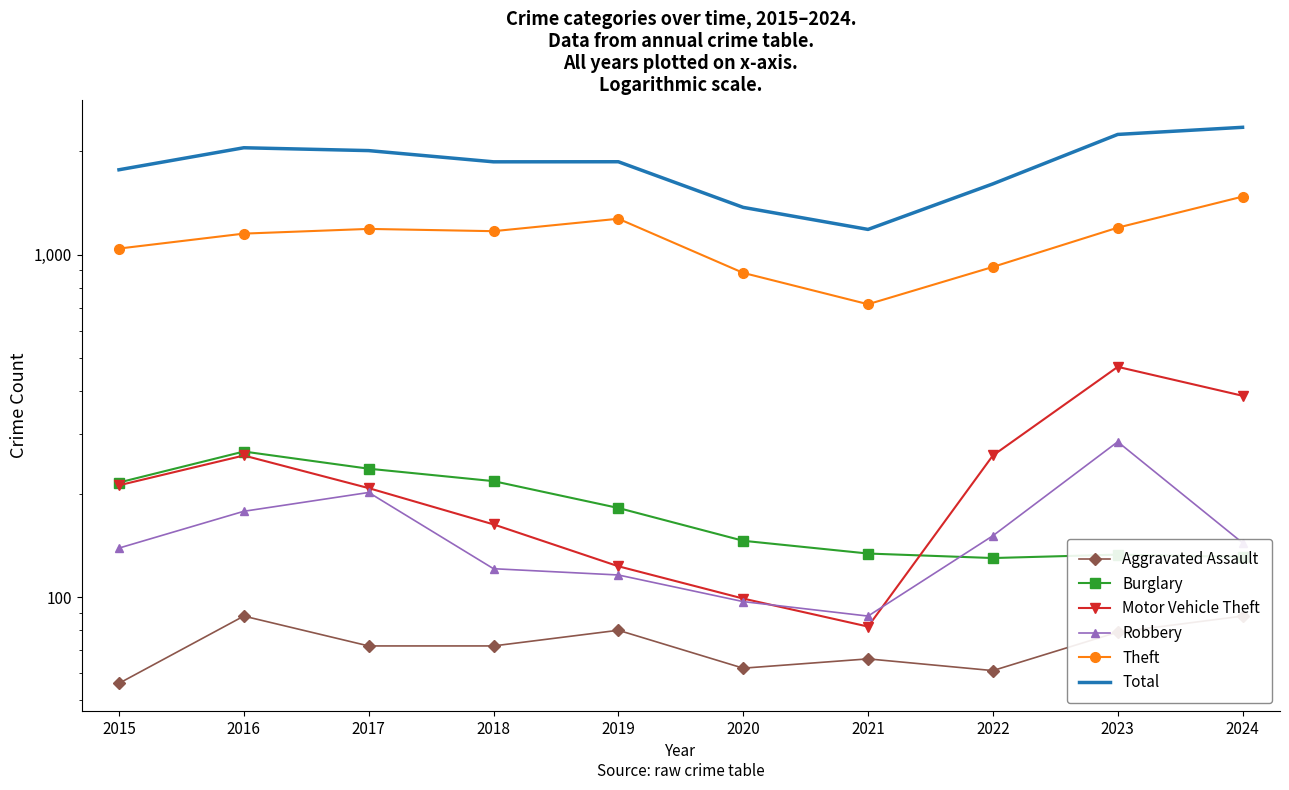

At which category does the chart reach its minimum across all series?

2015